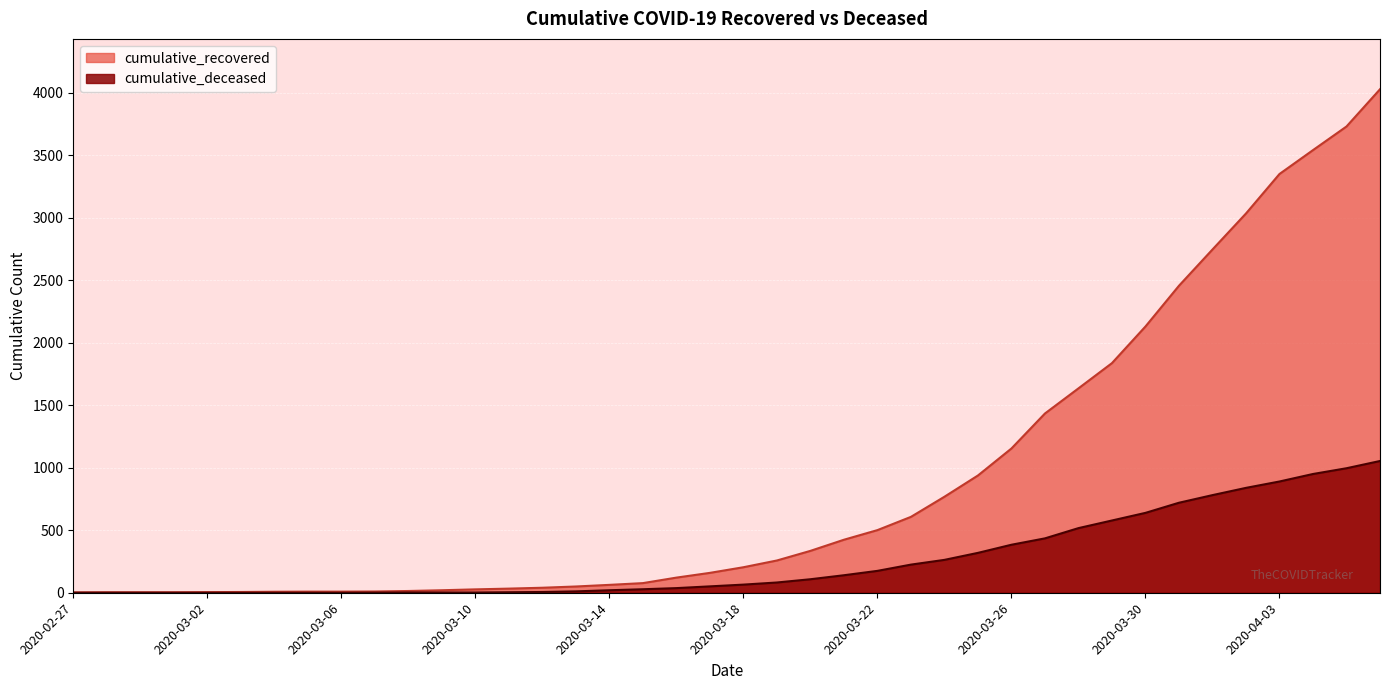

What are all the series names shown in the legend?

cumulative_recovered, cumulative_deceased